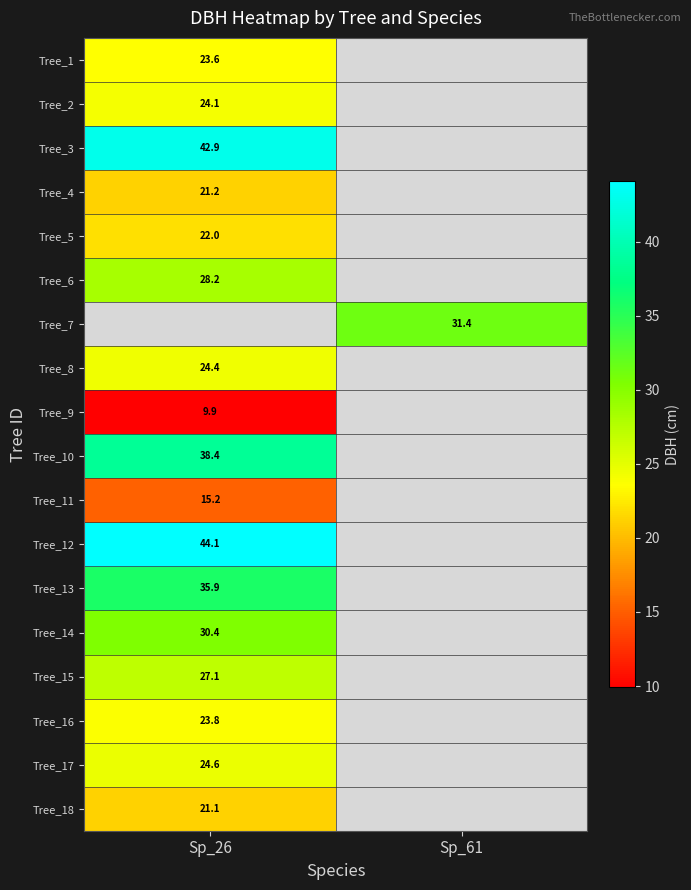

The value of Tree_9 at Sp_26 is 17.7. True or false?

False